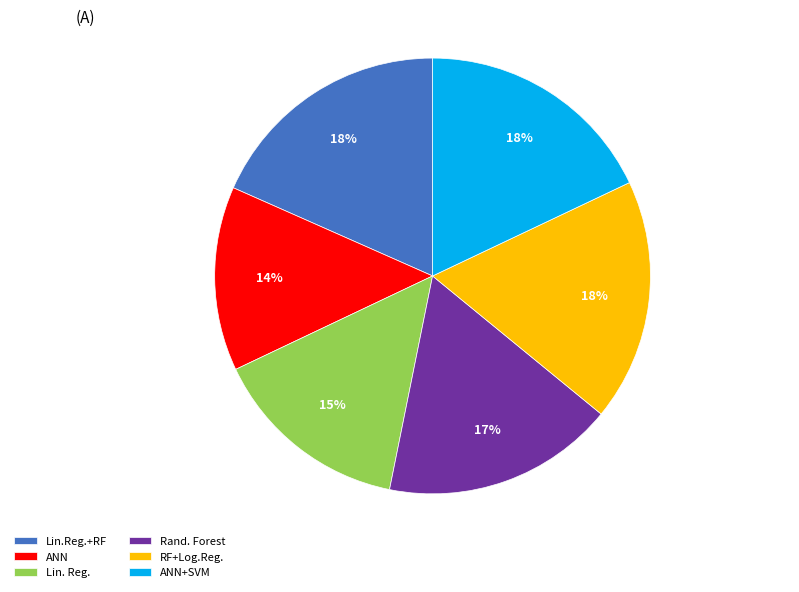

Is there any slice that represents more than half of the pie?

No